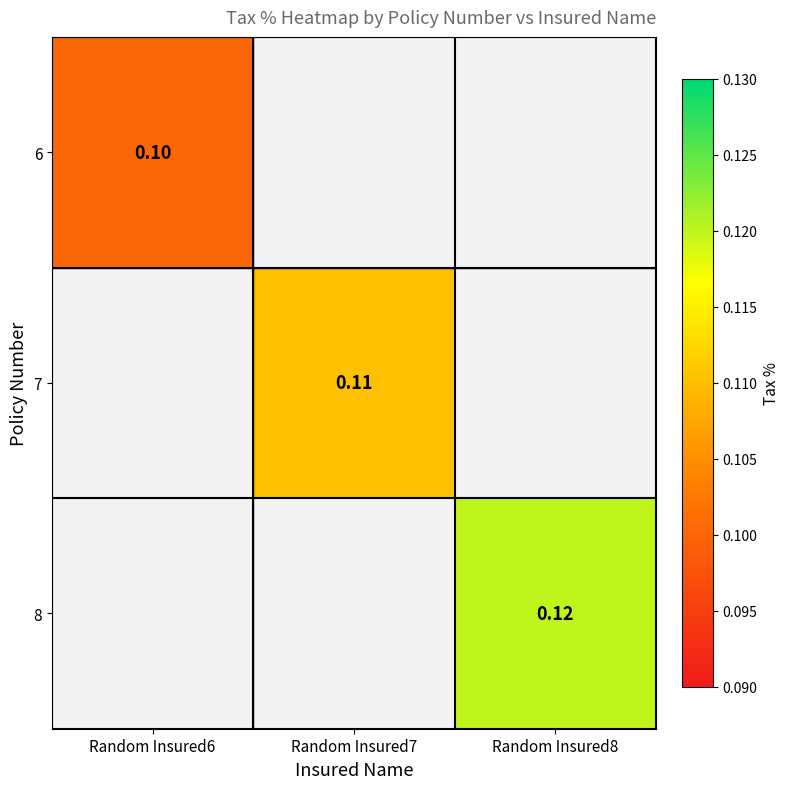

Rank the series by their average value, from lowest to highest.

6, 7, 8